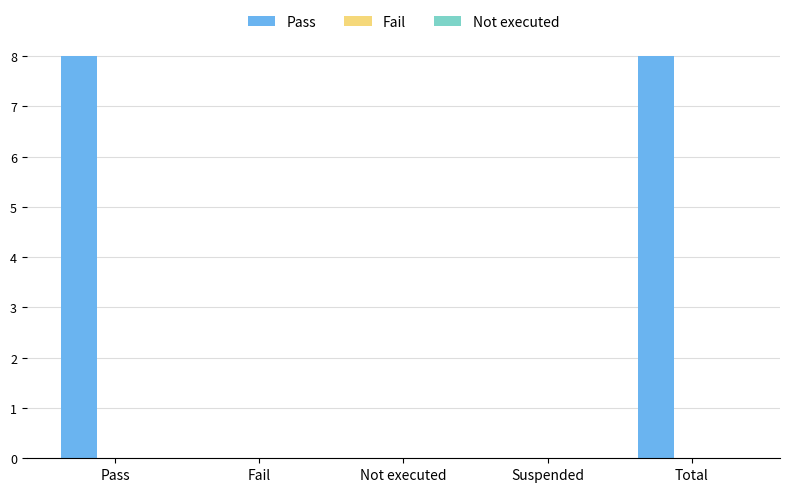

True or false: the data shows 0 at Fail.

True